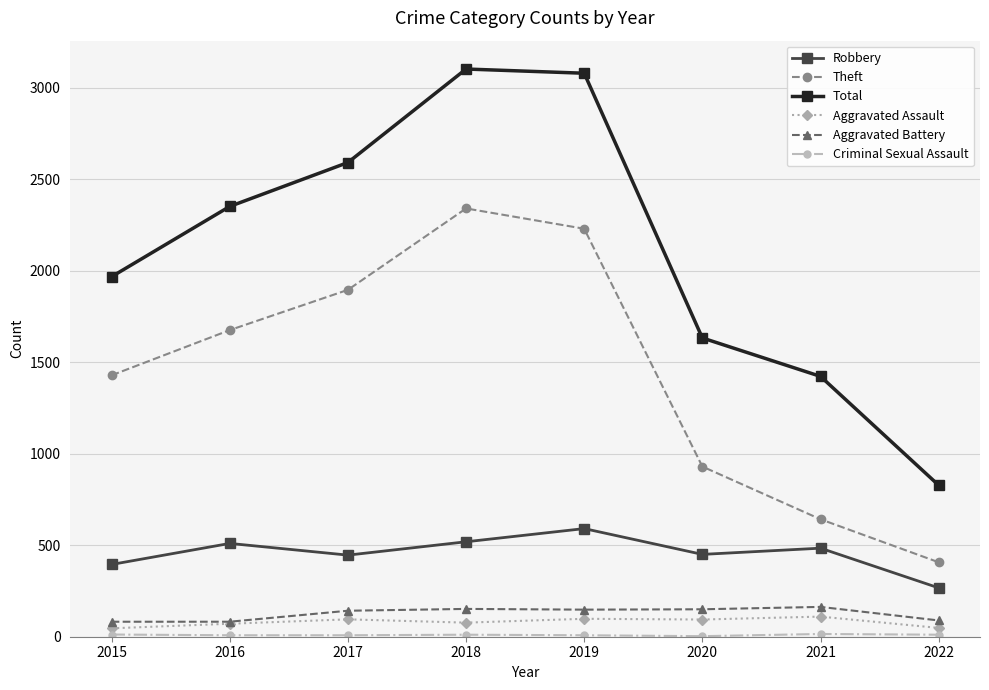

How many lines are shown in the chart?

6